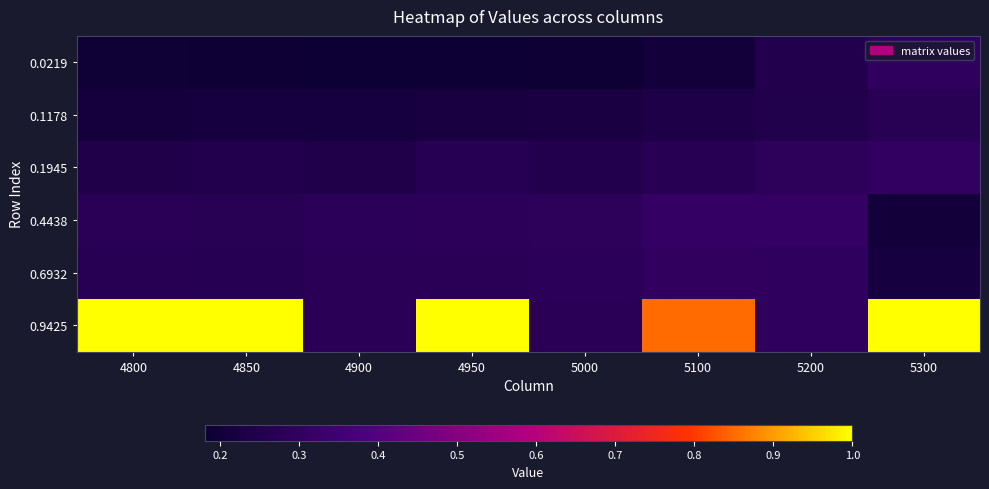

Reading left to right, transcribe all the data shown in this chart.

0.0219: 4800=0.2	4850=0.2	4900=0.2	4950=0.2	5000=0.2	5100=0.2	5200=0.3	5300=0.3
0.1178: 4800=0.2	4850=0.2	4900=0.2	4950=0.2	5000=0.2	5100=0.2	5200=0.2	5300=0.3
0.1945: 4800=0.2	4850=0.3	4900=0.2	4950=0.3	5000=0.3	5100=0.3	5200=0.3	5300=0.3
0.4438: 4800=0.3	4850=0.3	4900=0.3	4950=0.3	5000=0.3	5100=0.3	5200=0.3	5300=0.2
0.6932: 4800=0.3	4850=0.3	4900=0.3	4950=0.3	5000=0.3	5100=0.3	5200=0.3	5300=0.2
0.9425: 4800=1.0	4850=1.0	4900=0.3	4950=1.0	5000=0.3	5100=0.9	5200=0.3	5300=1.0